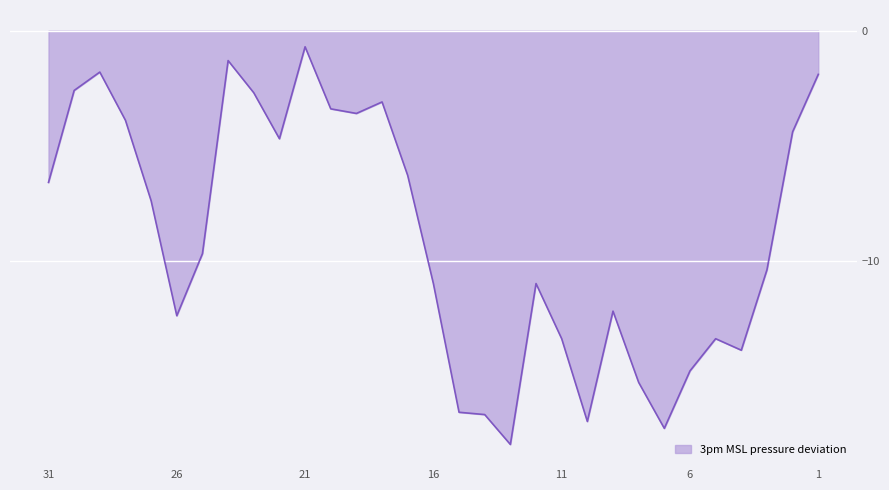

What is the value of the 16th point from the left?

-11.0